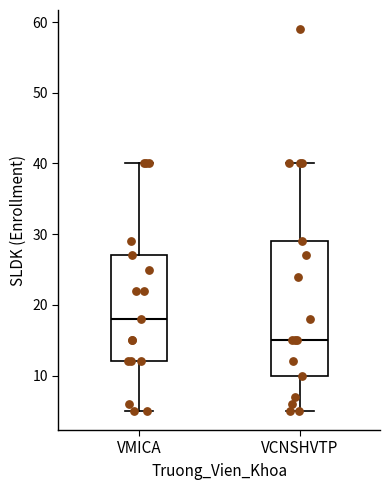

Reading left to right, transcribe this box plot: for each box, give where its median line is, the range the box spans, and where its two whiskers end, as read against the y-axis. The values are not printed on the chart, so give them approximately, as read against the axis.

VMICA: median 18, box 12 to 27, whiskers 5 to 40
VCNSHVTP: median 15, box 10 to 29, whiskers 5 to 40